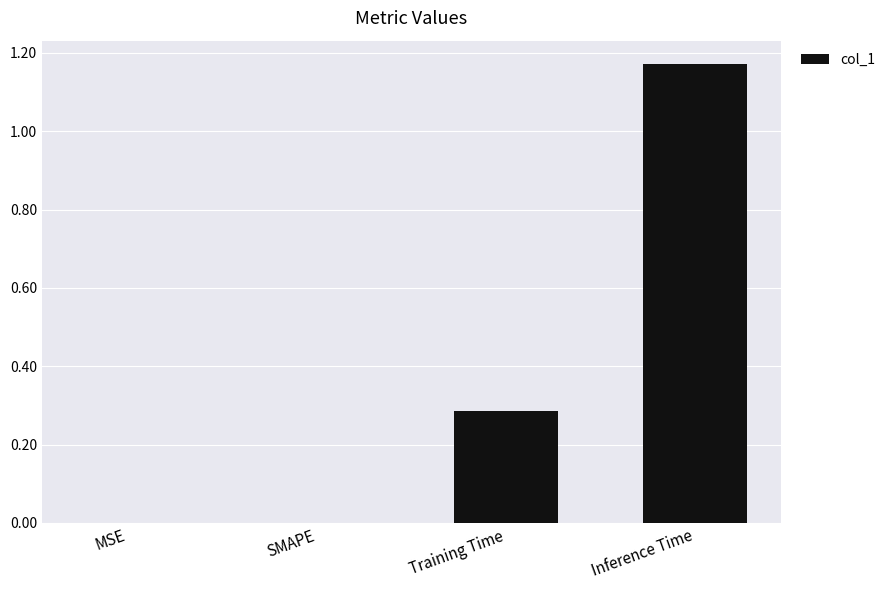

The chart shows a value of 0.5 at Training Time. True or false?

False